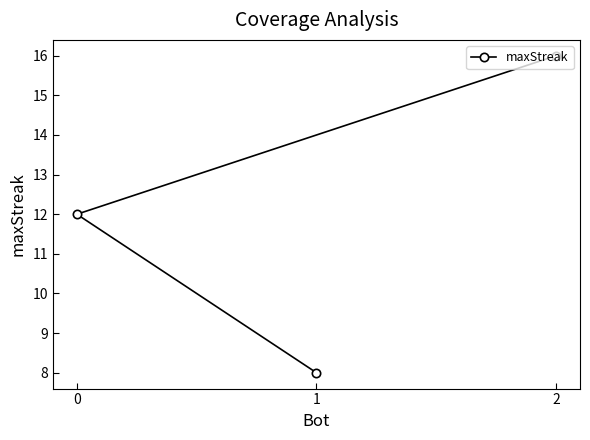

What is the value of the 2nd point from the left?

8